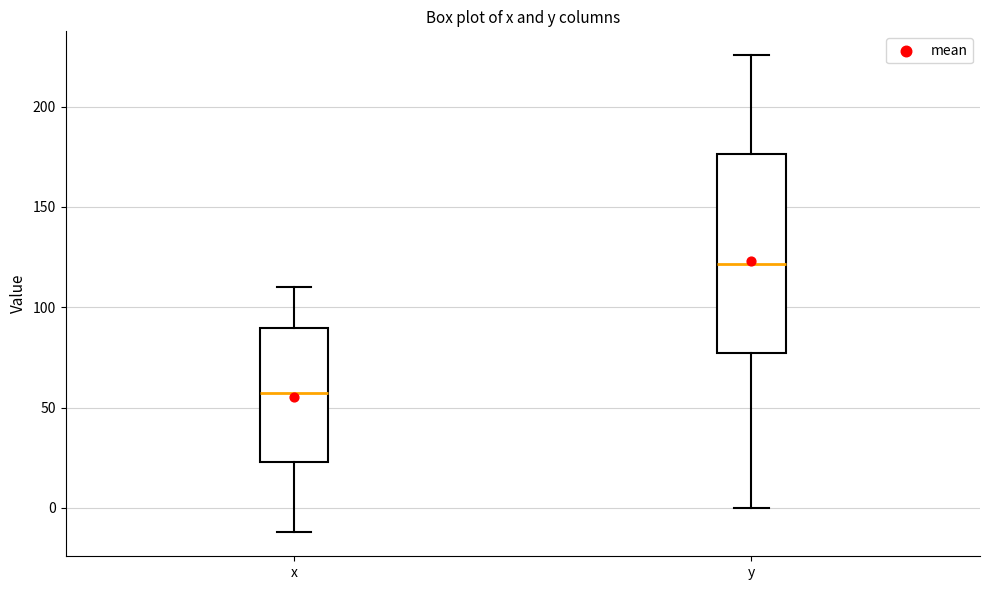

Which box has the highest median line?

y